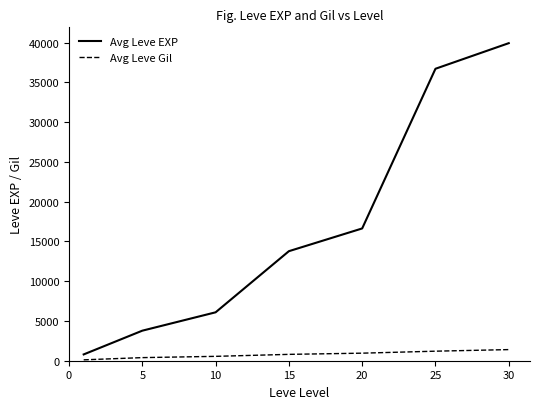

Which series has the largest total across all categories?

Avg Leve EXP